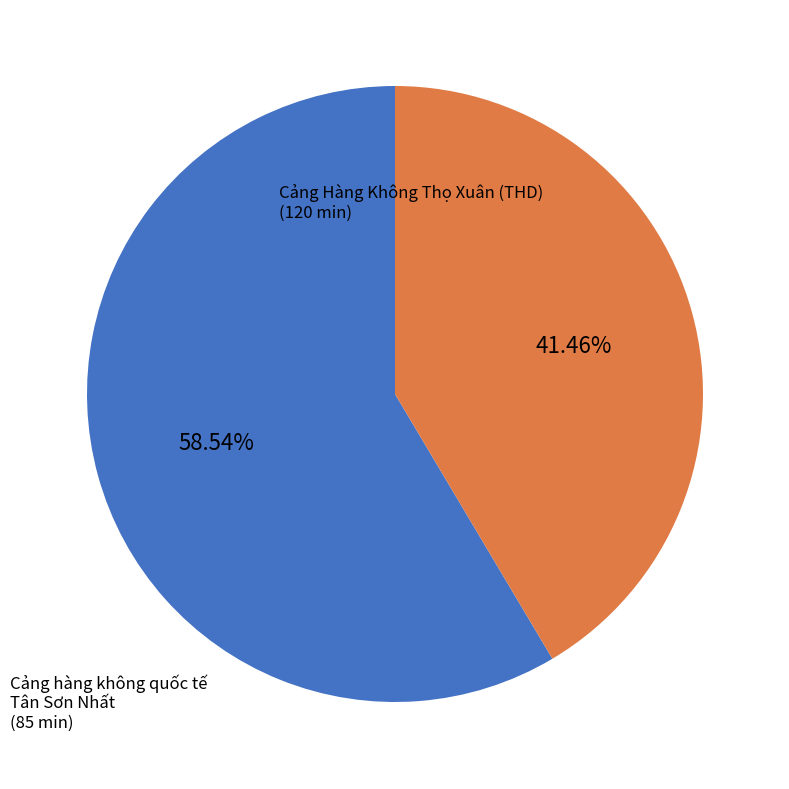

Does any single category account for the majority?

Yes